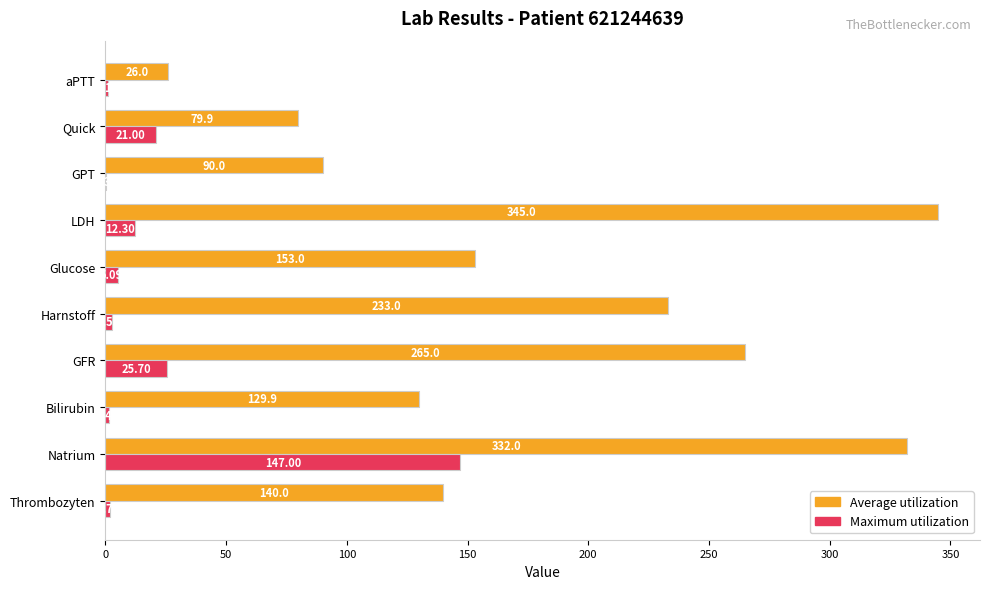

At which label is Average utilization closest to 185?

Glucose